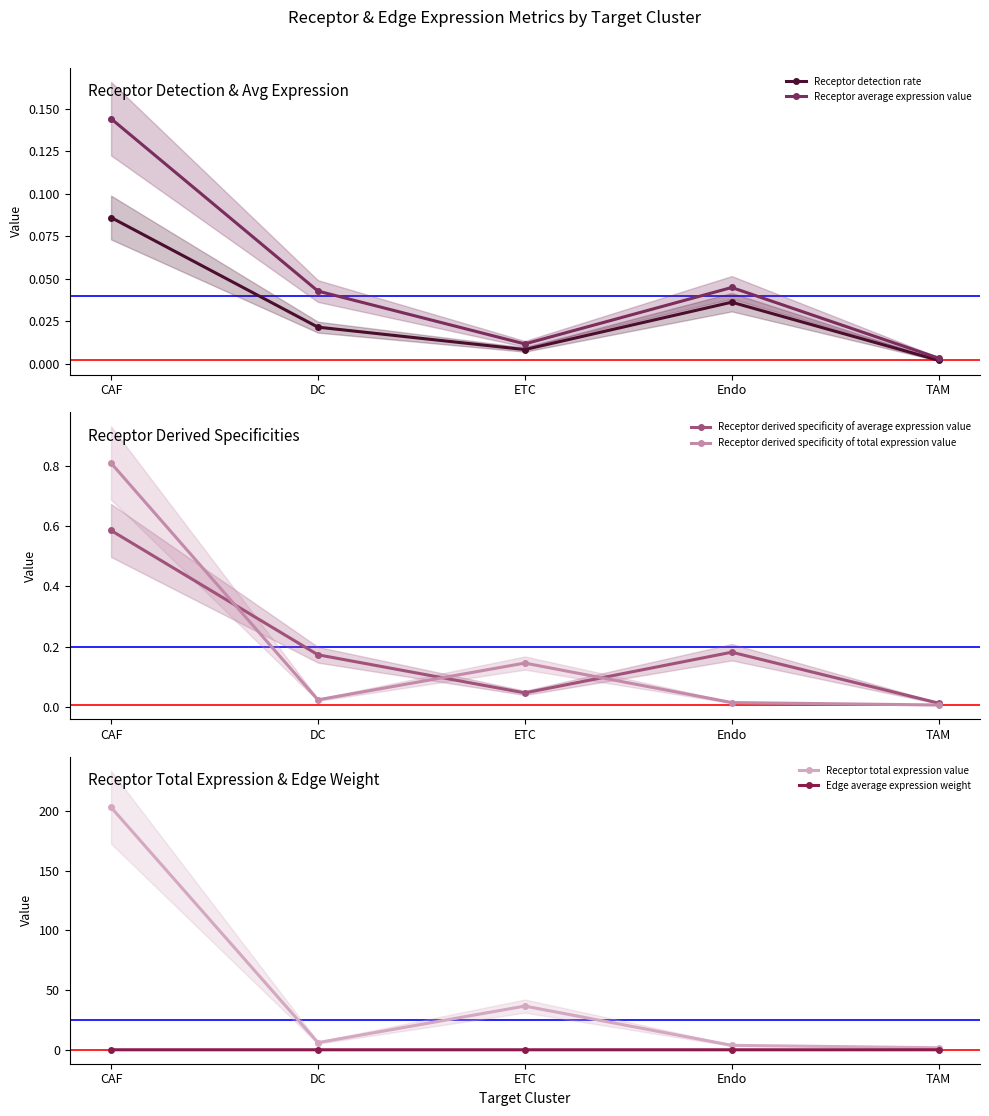

At which label is Receptor average expression value closest to 0?

TAM